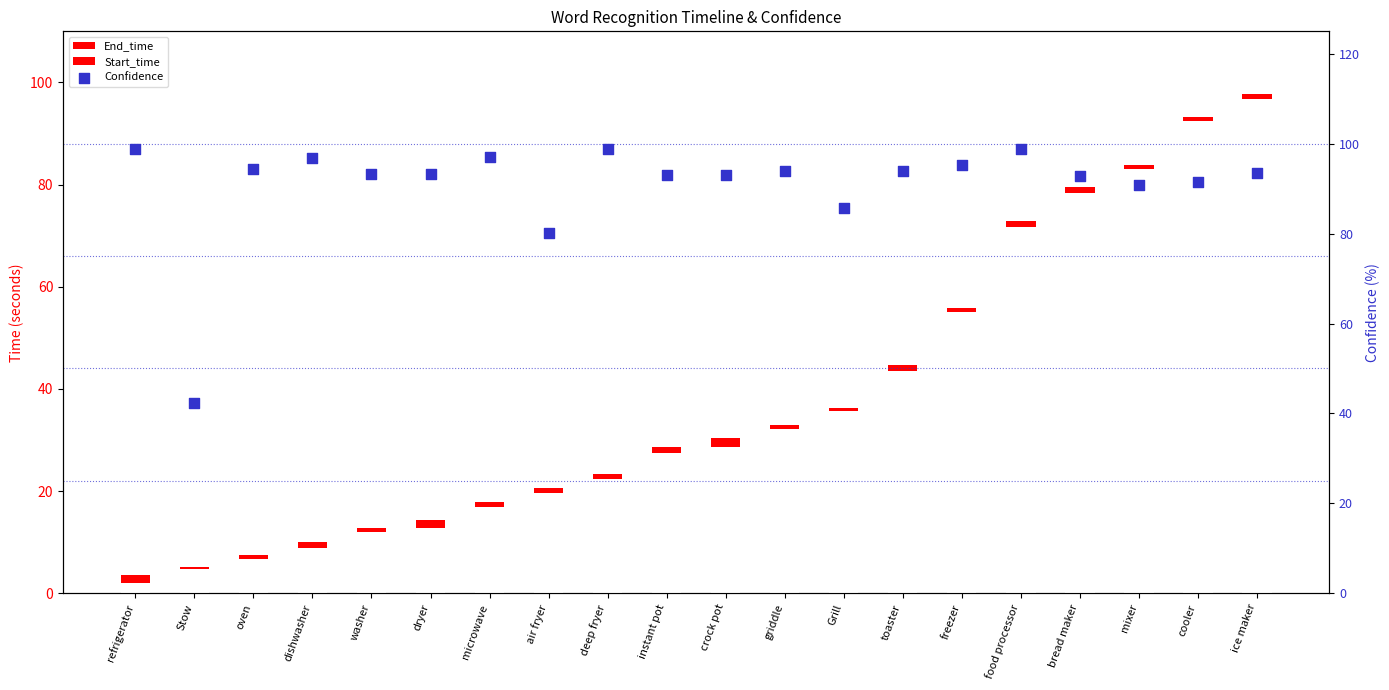

What is the total value across all series at bread maker?

173.4